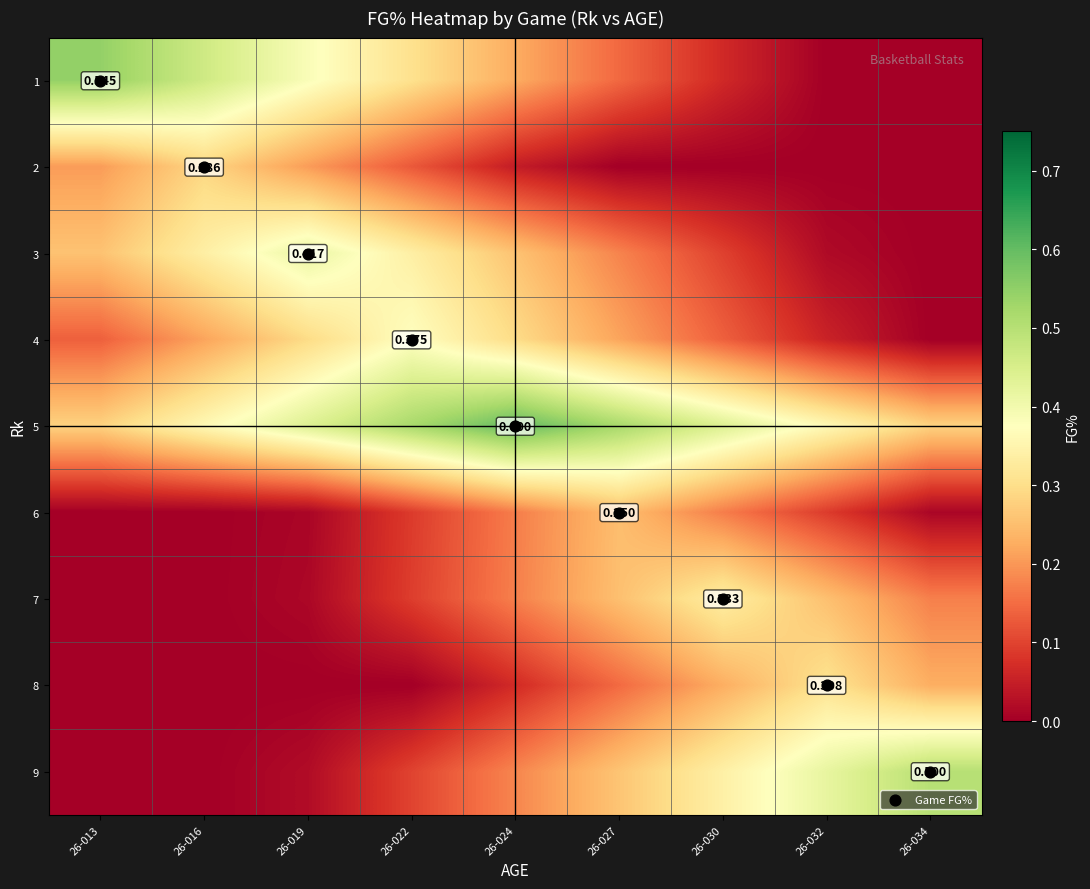

What is the sum of all 6 values?

0.8